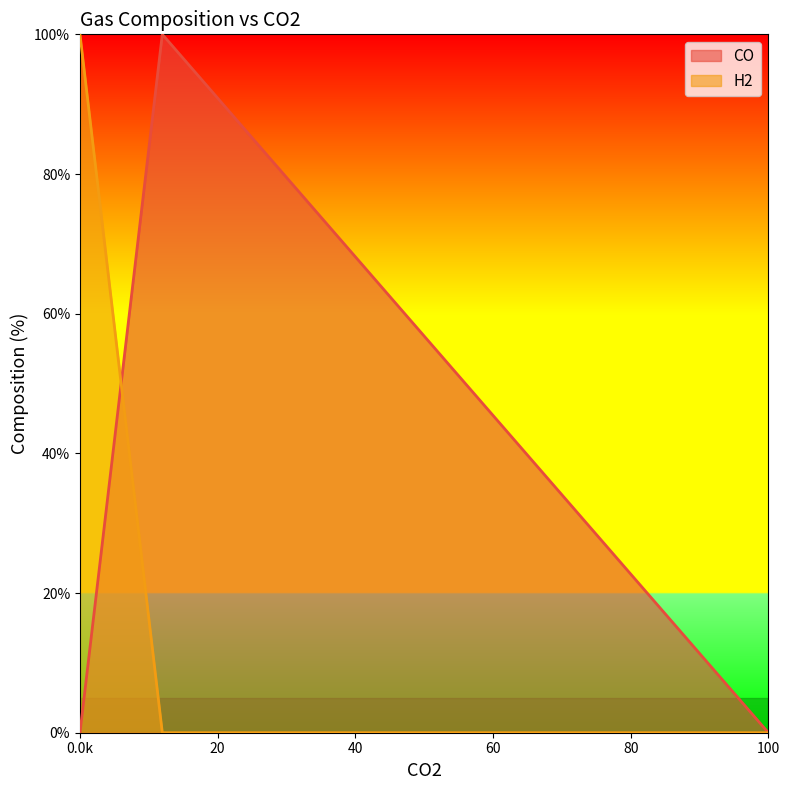

Reading right to left, extract all data points from this chart.

CO: 0	100	0
H2: 0	0	100